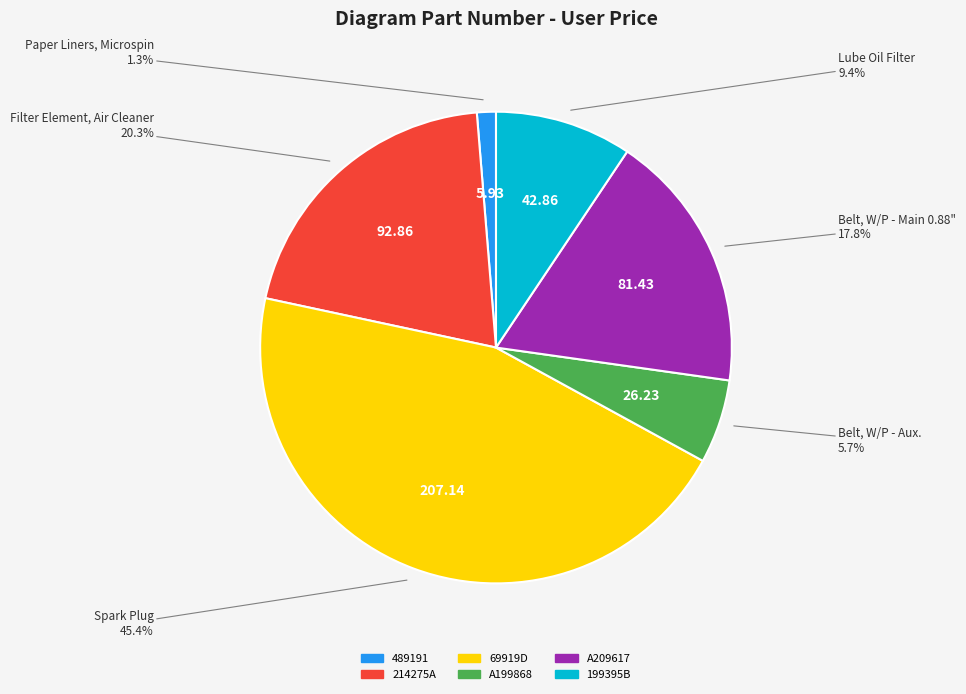

To the nearest percent, what is the combined percentage of 214275A and 489191?

22%